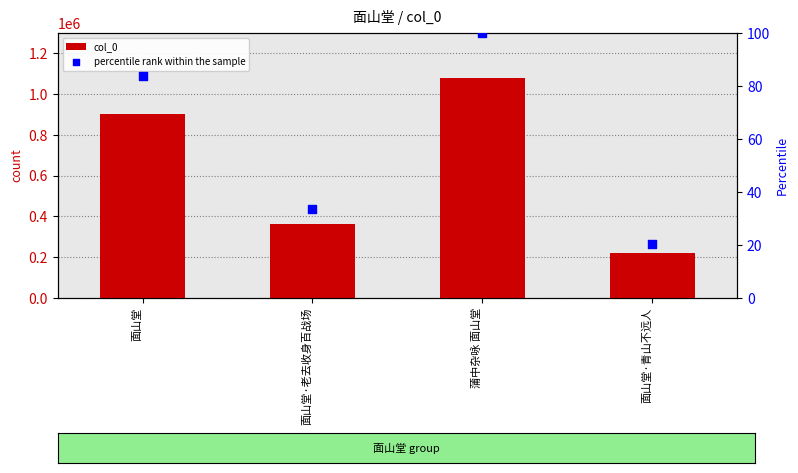

Which series has the largest total across all categories?

col_0